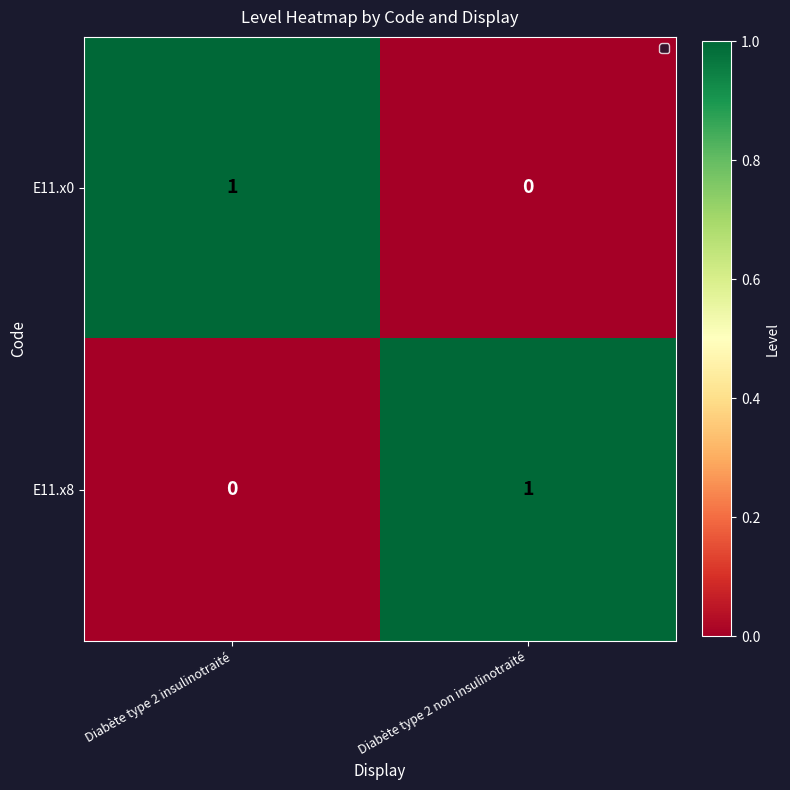

Where is E11.x8 nearest to the value 0?

Diabète type 2 insulinotraité